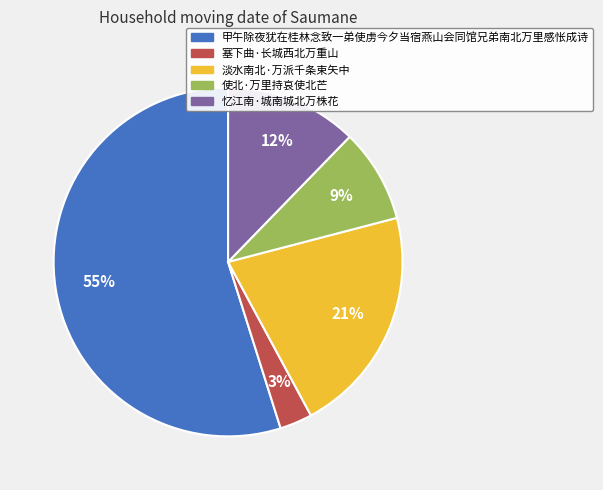

Combined, do 塞下曲·长城西北万重山 and 淡水南北·万派千条束矢中 account for over 50%?

No